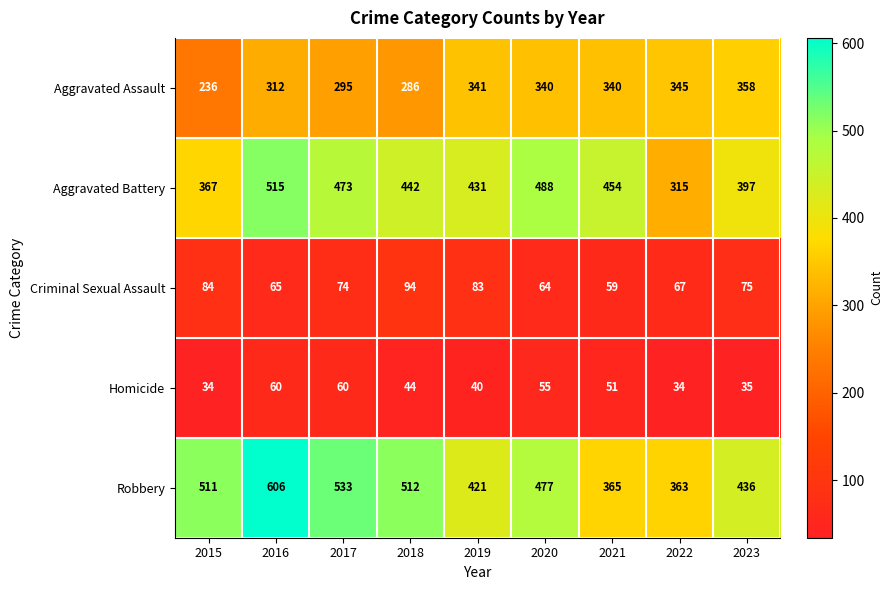

At which label is Aggravated Battery closest to 415?

2019